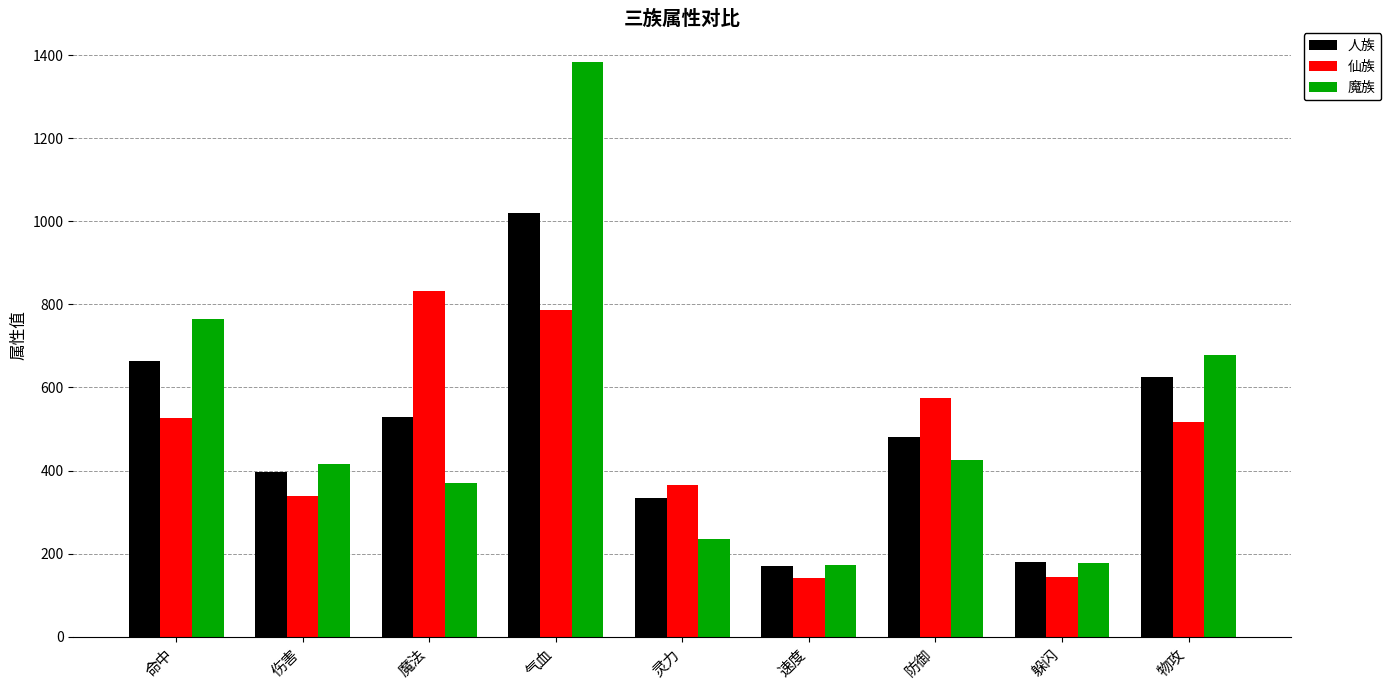

List the series in order of their overall mean, highest first.

魔族, 人族, 仙族